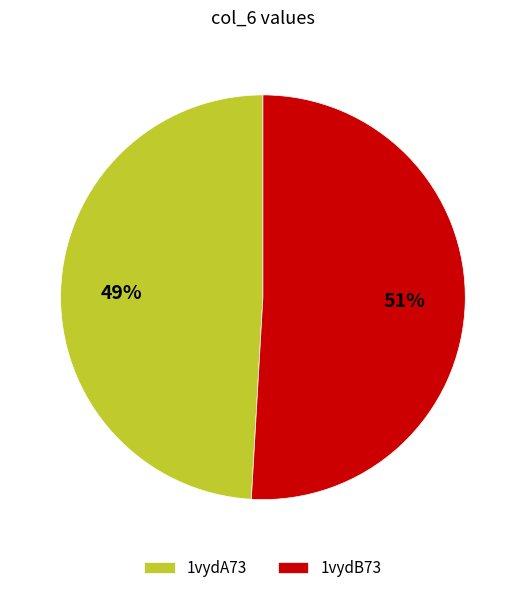

Between 1vydA73 and 1vydB73, which is larger?

1vydB73